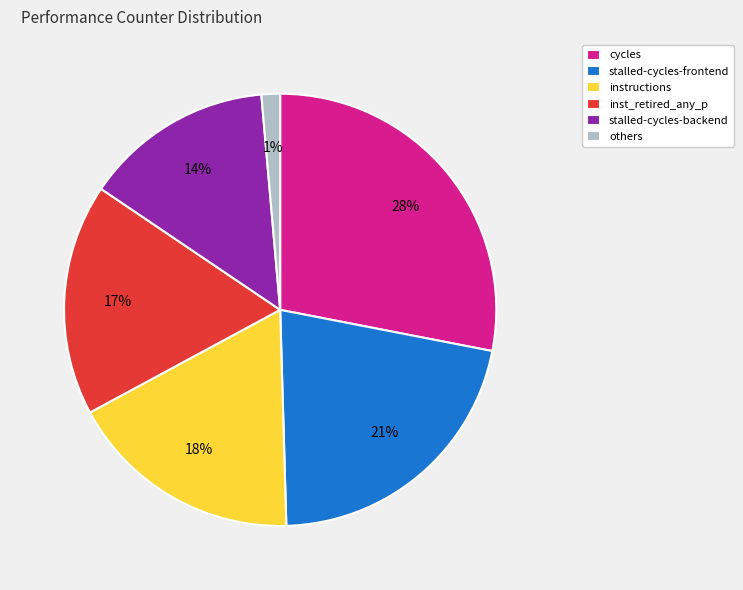

Count the number of slices in the pie.

6